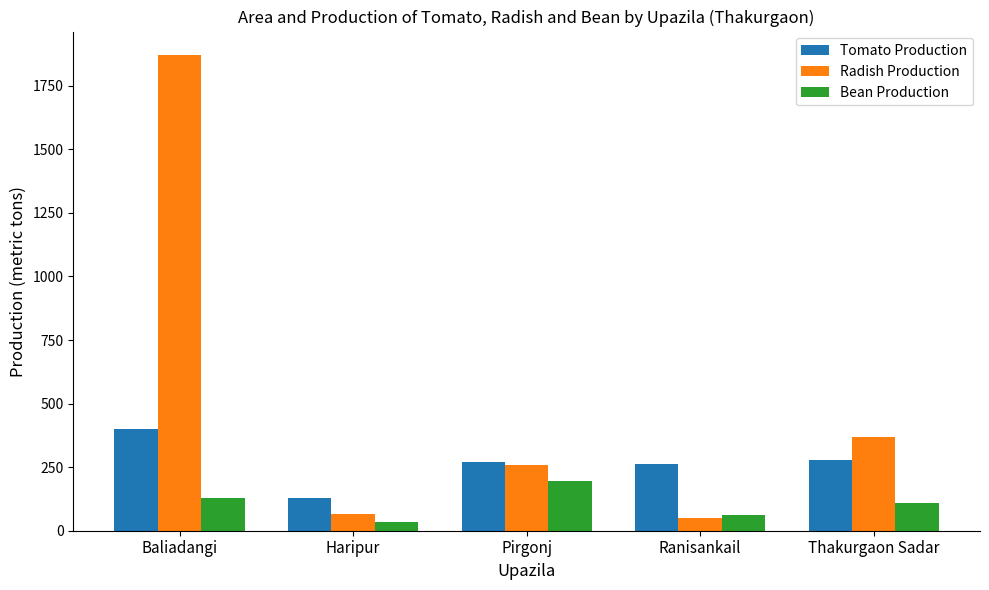

At how many categories does at least one series exceed 179?

4